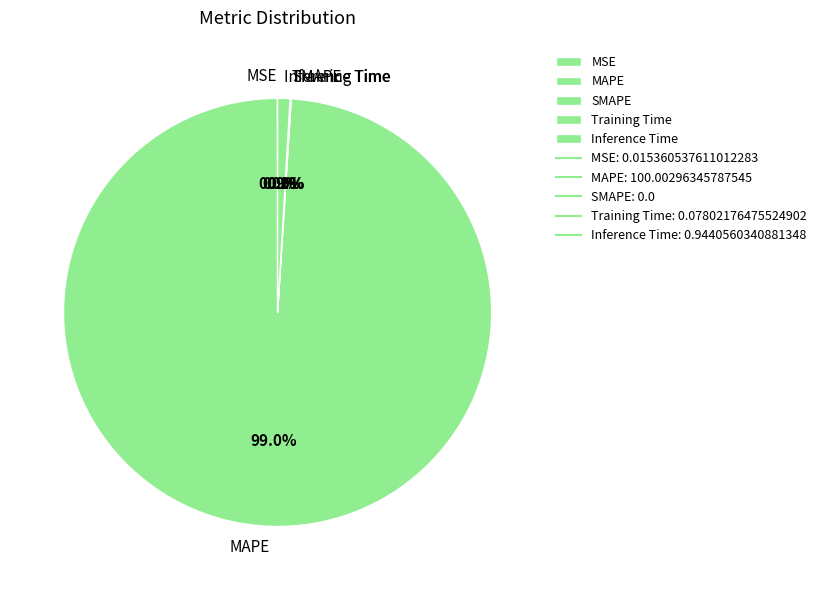

Count the number of slices in the pie.

5